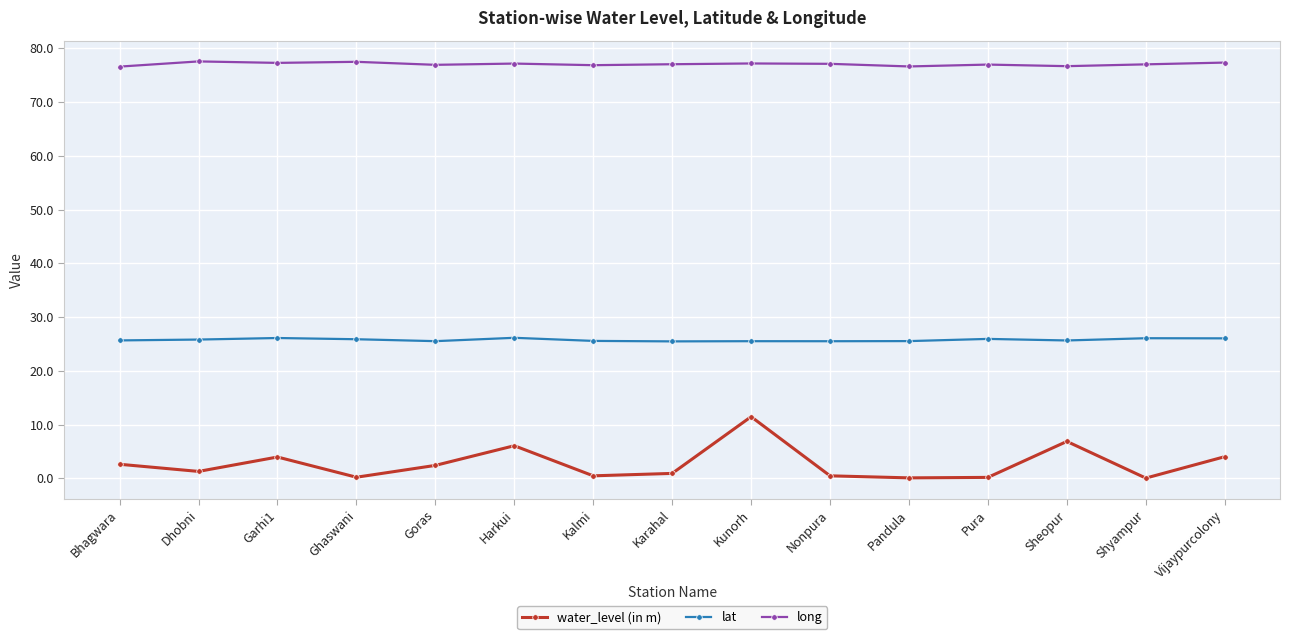

What is the highest value of the lat series?

26.2